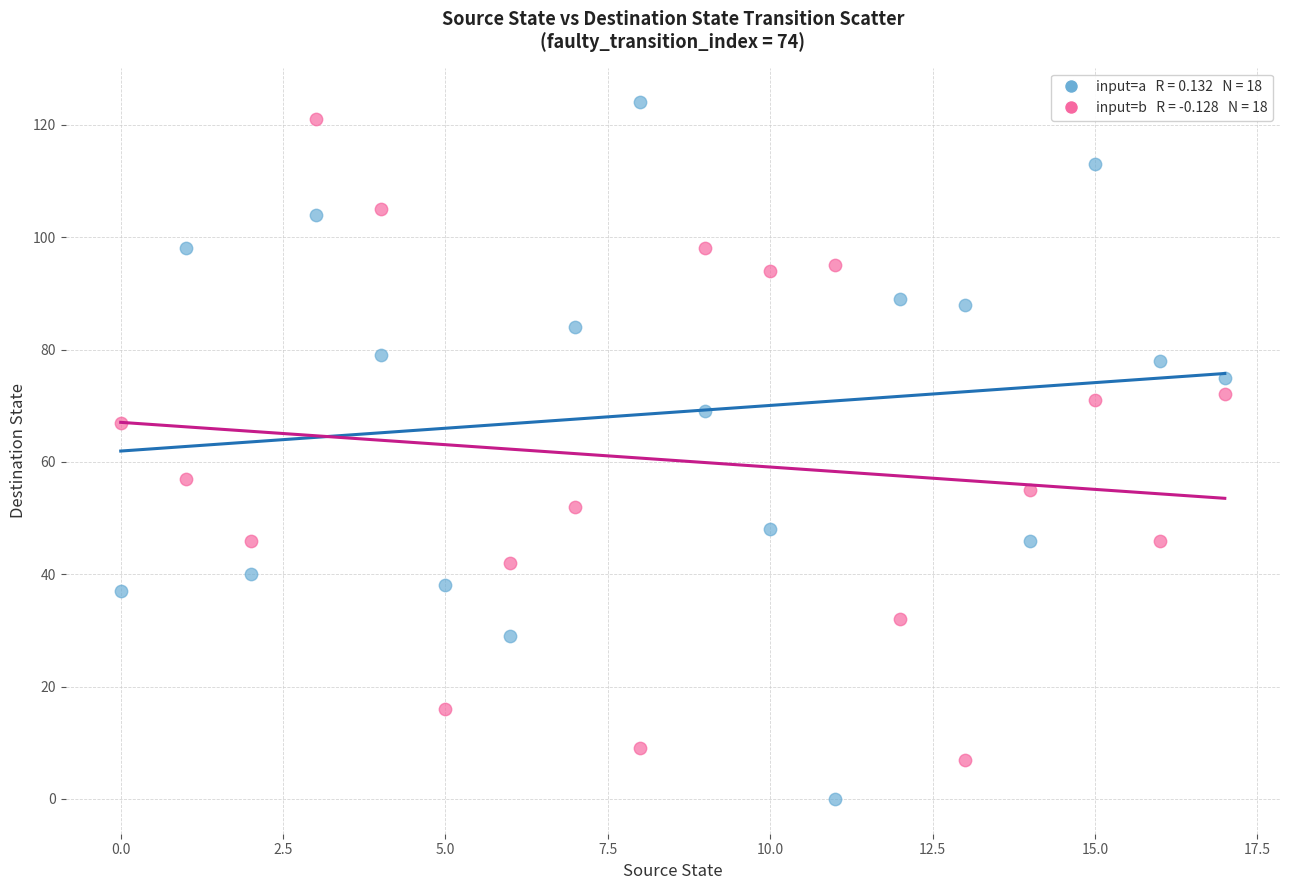

Across all data points, what is the range of Y values (max minus min)?

124